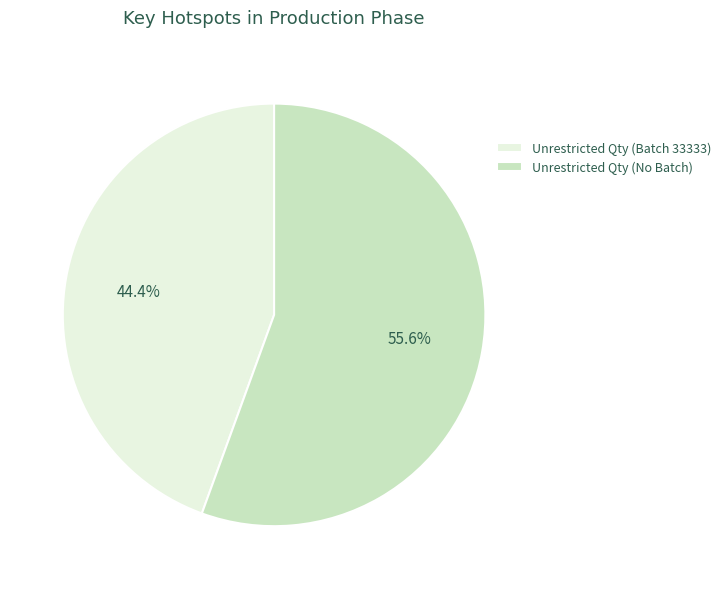

The Unrestricted Qty (Batch 33333) slice represents 44% of the pie. True or false?

True